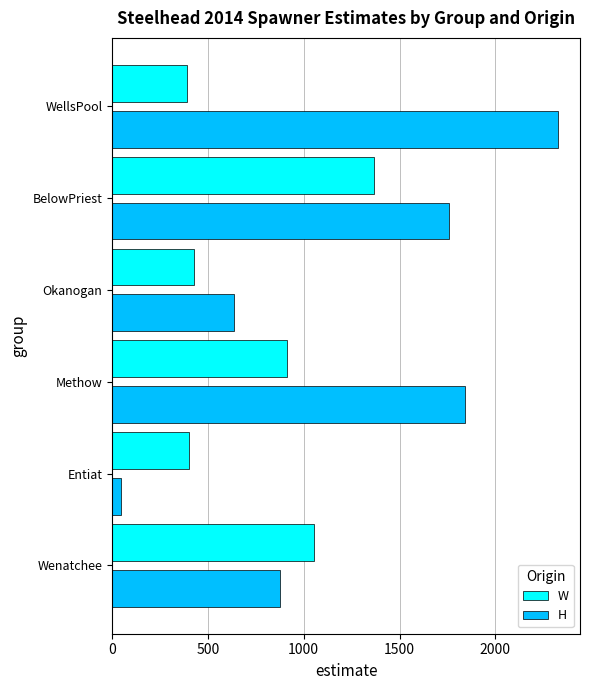

Rank the series by their average value, from highest to lowest.

H, W